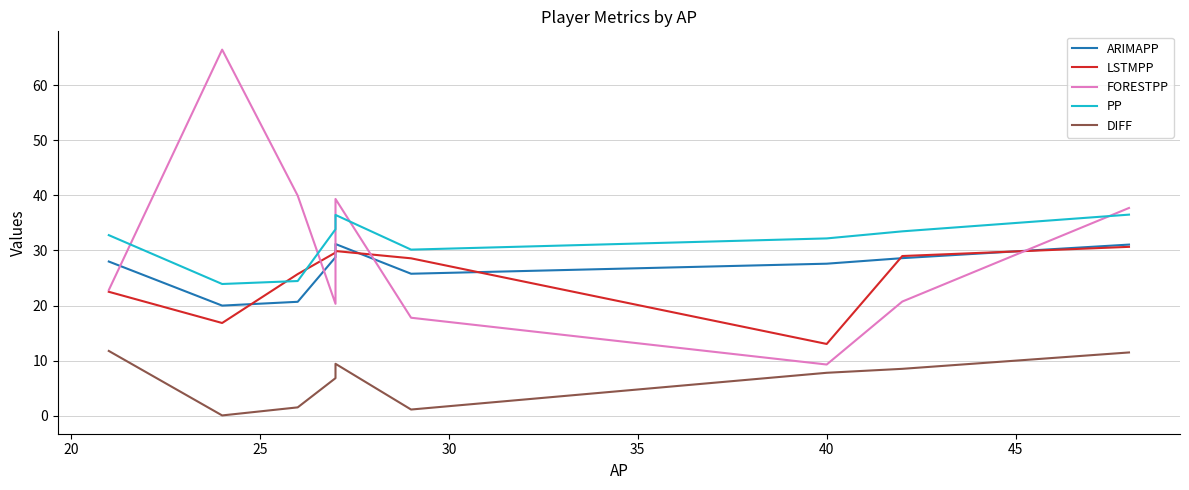

How many times do ARIMAPP and LSTMPP cross each other?

6